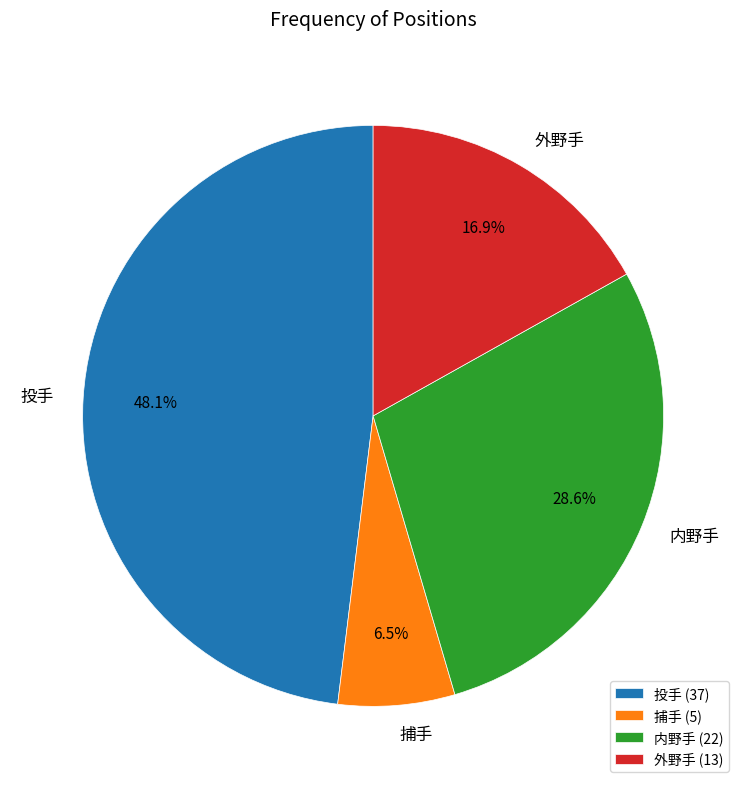

To the nearest percent, what portion does 外野手 represent?

17%